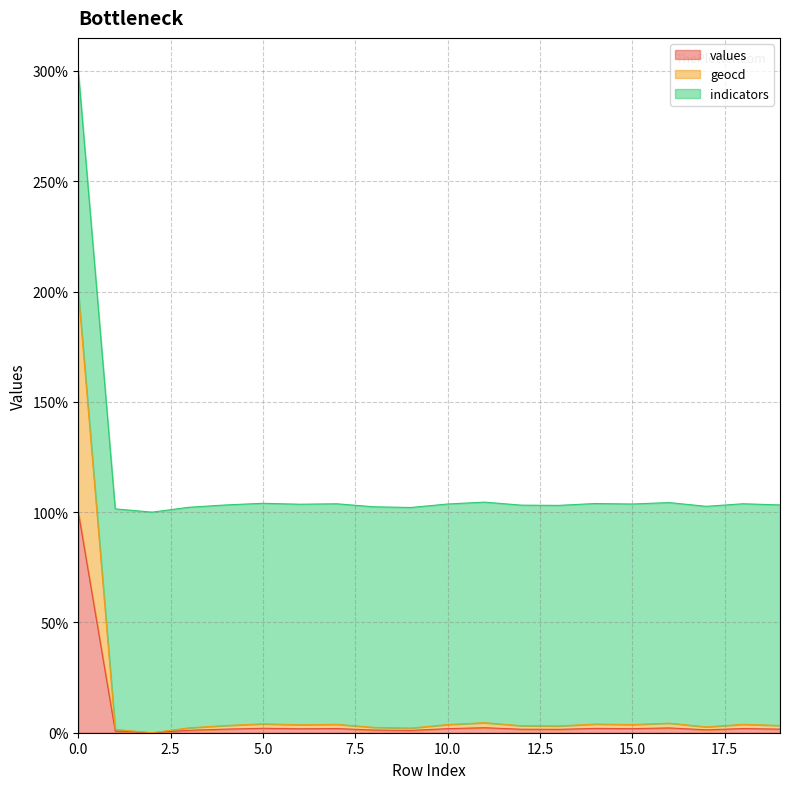

True or false: values and geocd cross at least once.

False